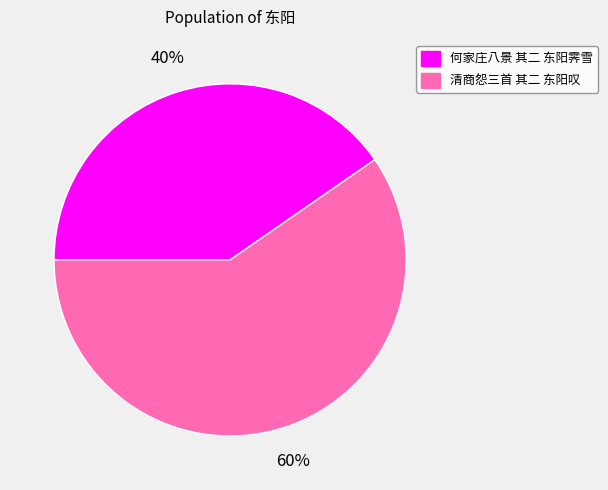

Between 清商怨三首 其二 东阳叹 and 何家庄八景 其二 东阳霁雪, which is larger?

清商怨三首 其二 东阳叹